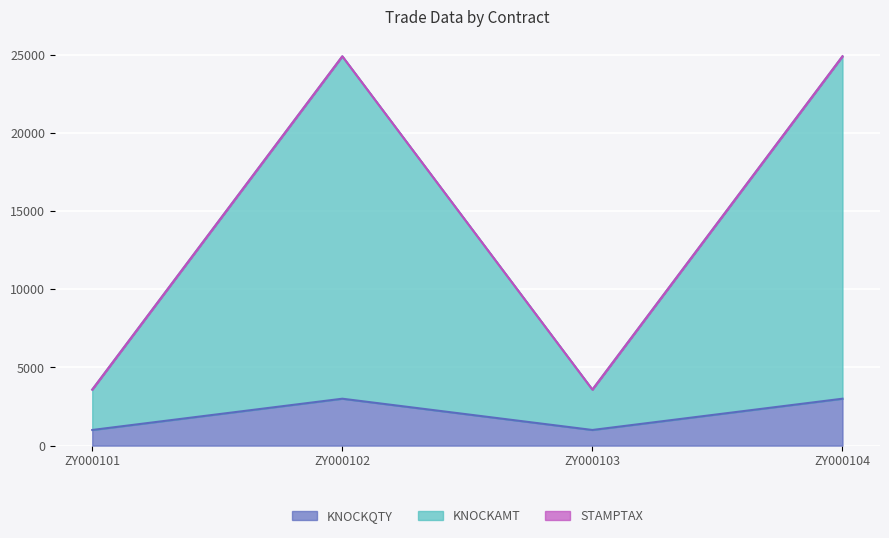

What is the lowest value of the KNOCKQTY series?

1000.0